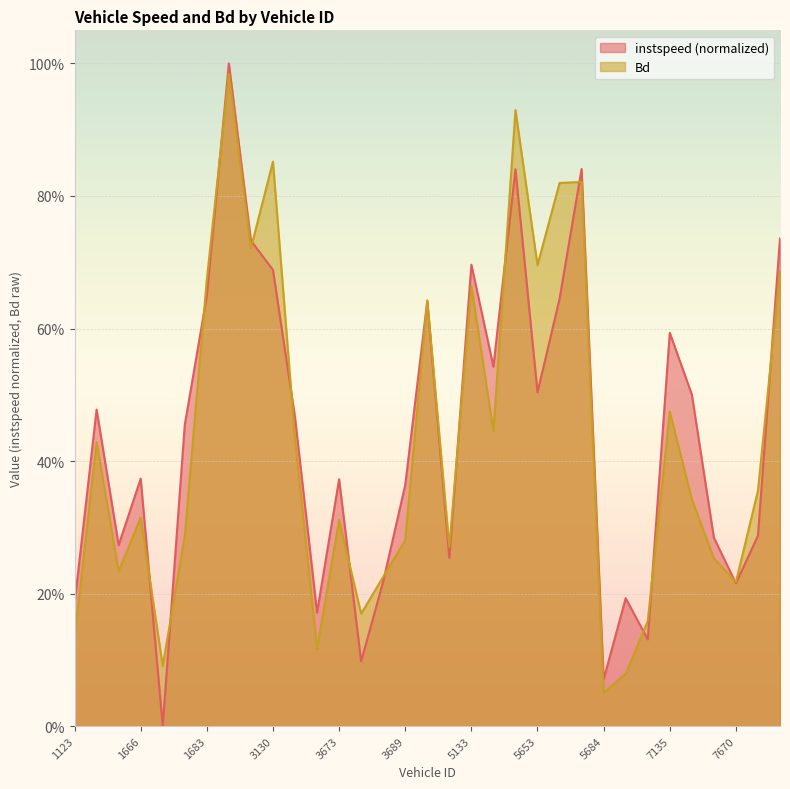

How many lines are shown in the chart?

2